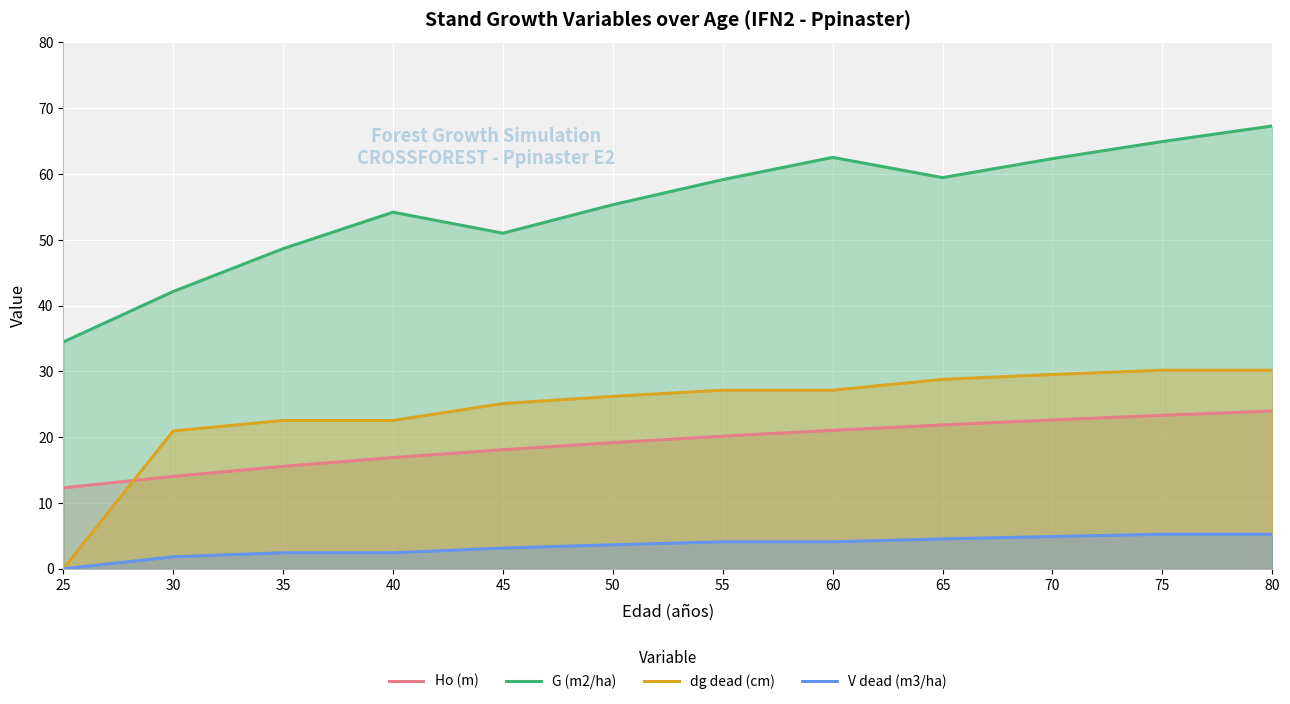

Reading right to left, what are all the values shown in this chart?

Ho (m): 24.0	23.3	22.6	21.9	21.1	20.2	19.2	18.1	16.9	15.6	14.1	12.3
G (m2/ha): 67.3	64.9	62.3	59.5	62.5	59.1	55.3	51.0	54.2	48.7	42.1	34.5
dg dead (cm): 30.2	30.2	29.5	28.8	27.1	27.1	26.2	25.1	22.6	22.6	20.9	0.0
V dead (m3/ha): 5.2	5.2	4.9	4.5	4.1	4.1	3.6	3.1	2.4	2.4	1.8	0.0